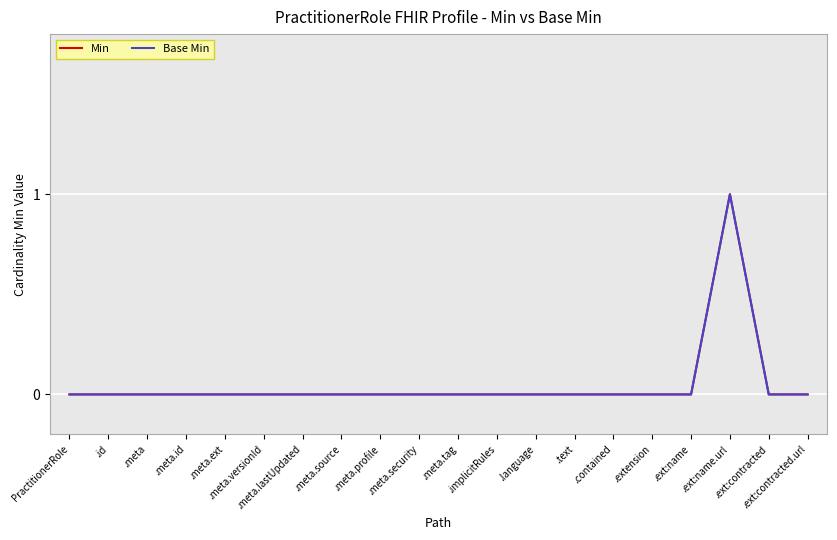

Is the value of Base Min at .ext:contracted greater than the value of Min at .contained?

No